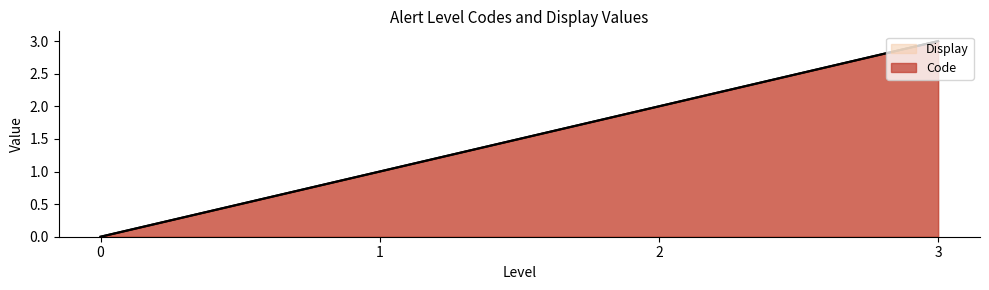

Where is Code nearest to the value 1?

1